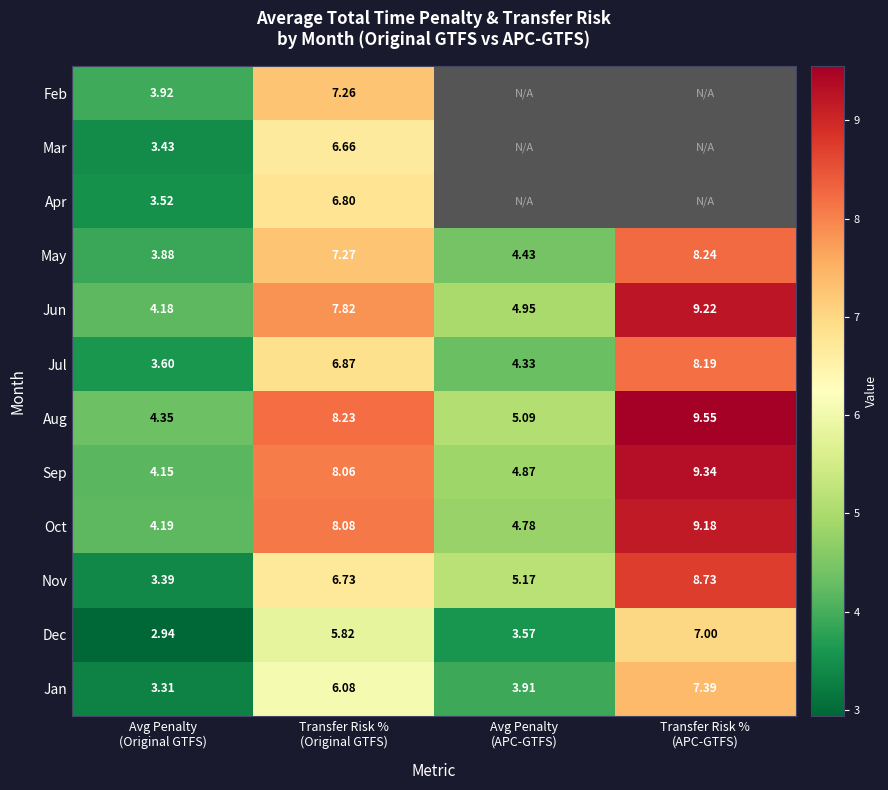

What is the smallest value displayed?

2.9